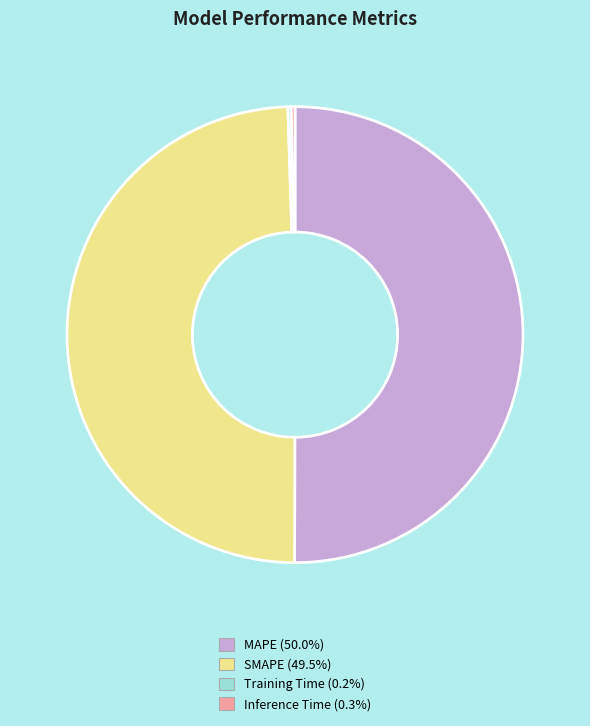

What is the majority slice?

MAPE